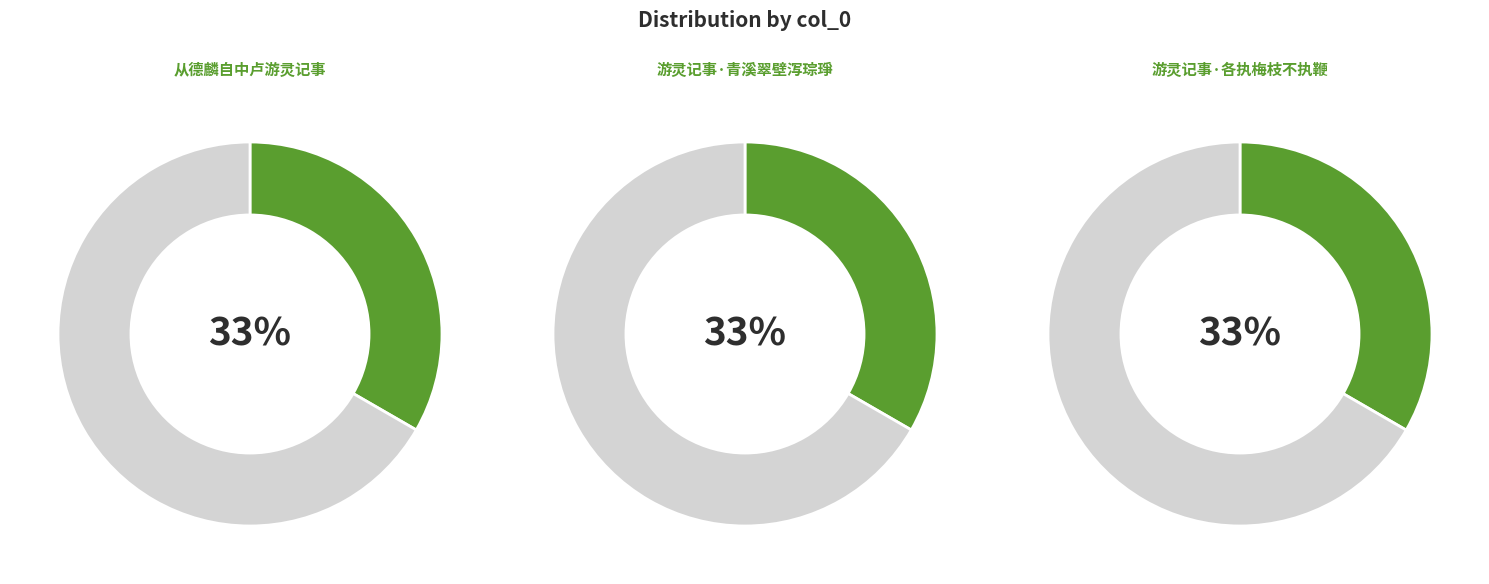

Count the number of slices in the pie.

3